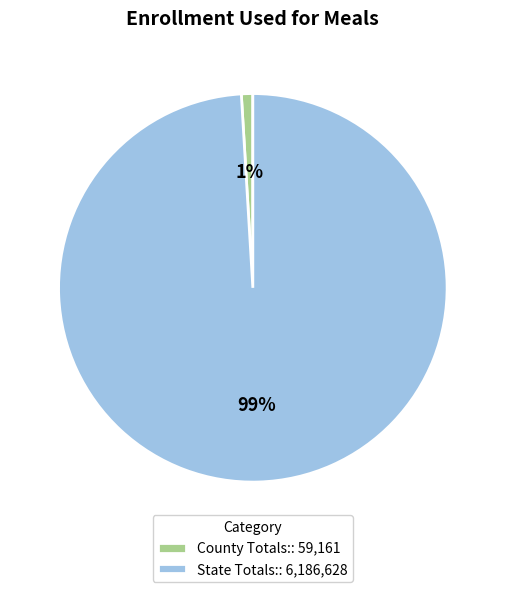

To the nearest percent, what is the difference between the largest and smallest slice percentages?

98%